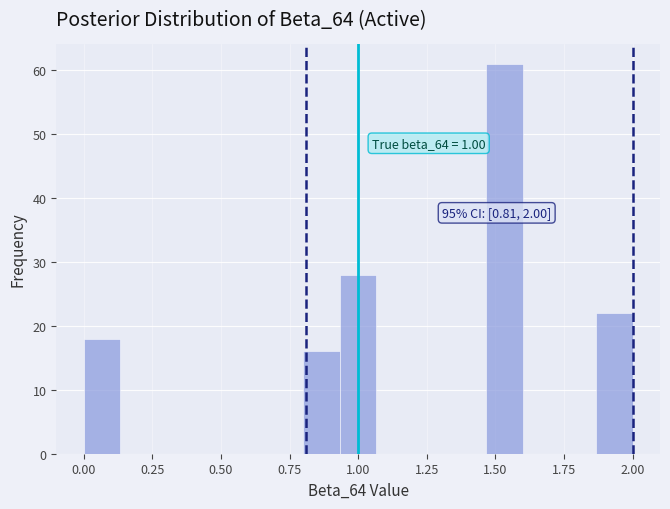

Around what value on the x-axis is the tallest bar? Give the approximate position of its centre, as read against the axis.

1.55